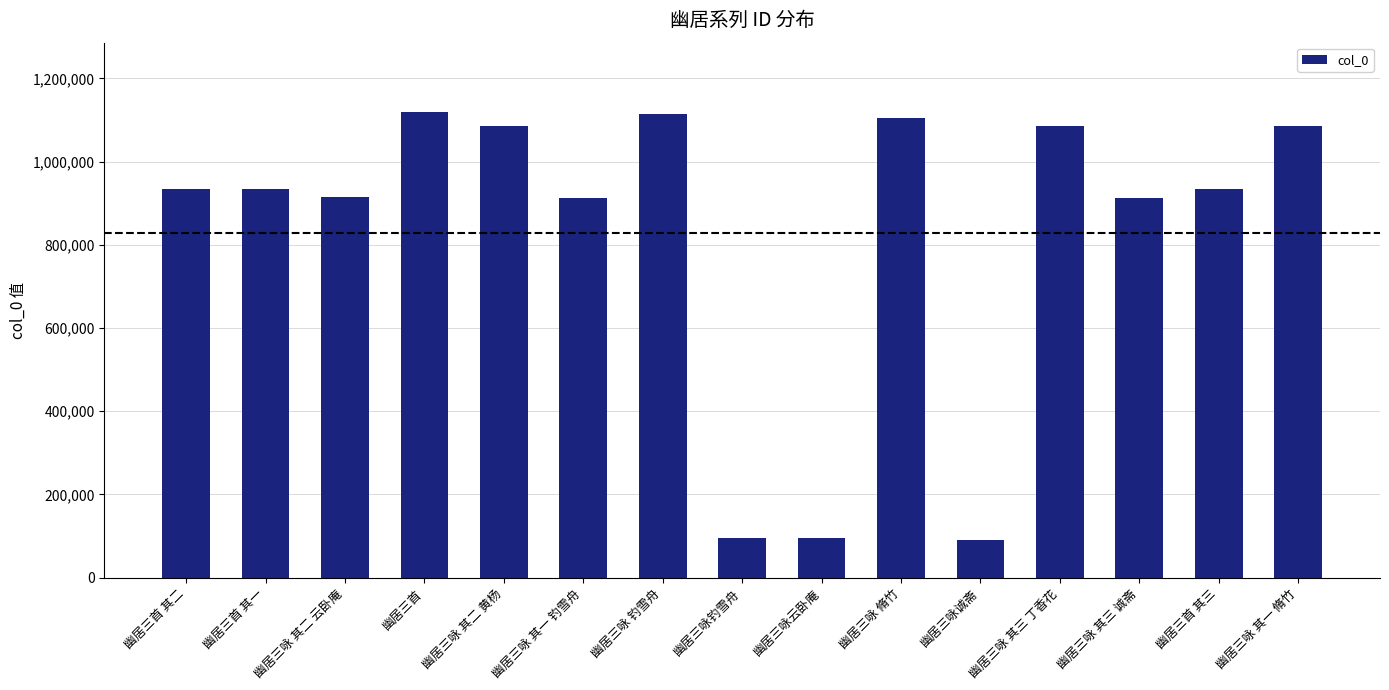

Count the number of data series in this chart.

1